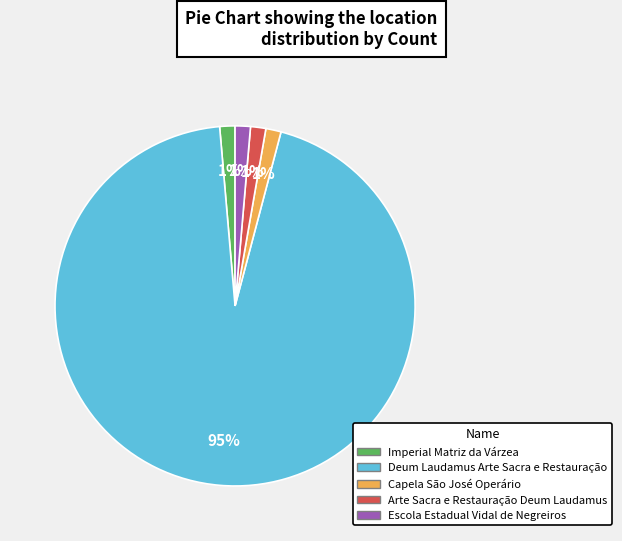

Is it true that Capela São José Operário is 1% of the pie?

True